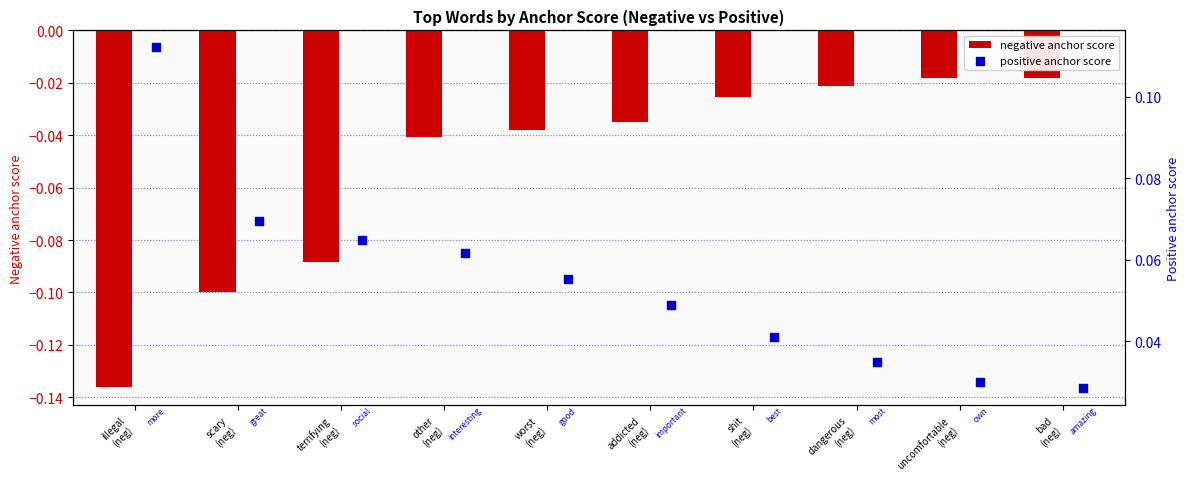

Which series reaches the minimum Y coordinate?

negative anchor score